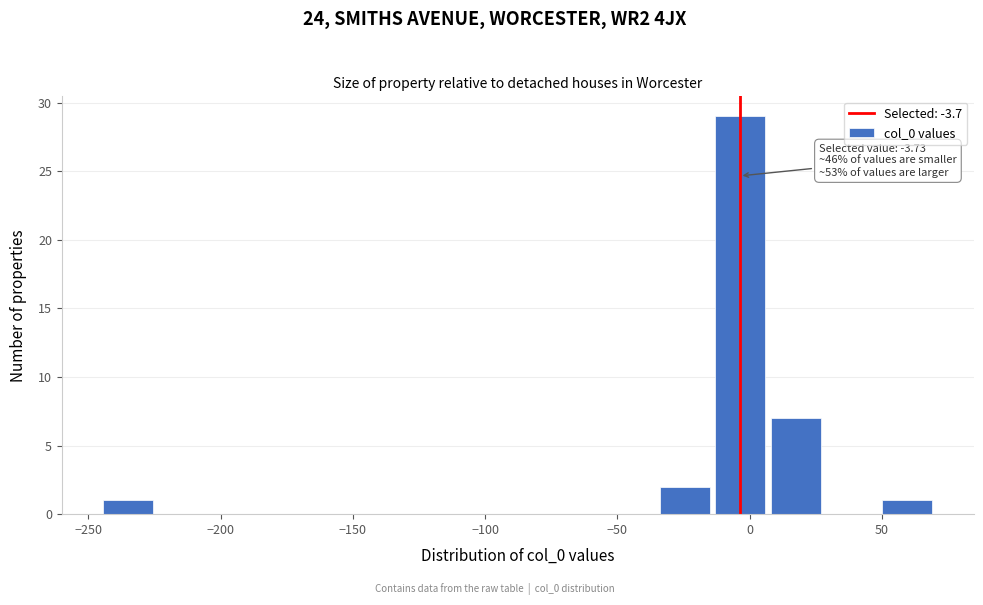

Over which range of the x-axis is the bar tallest?

-15 to 5